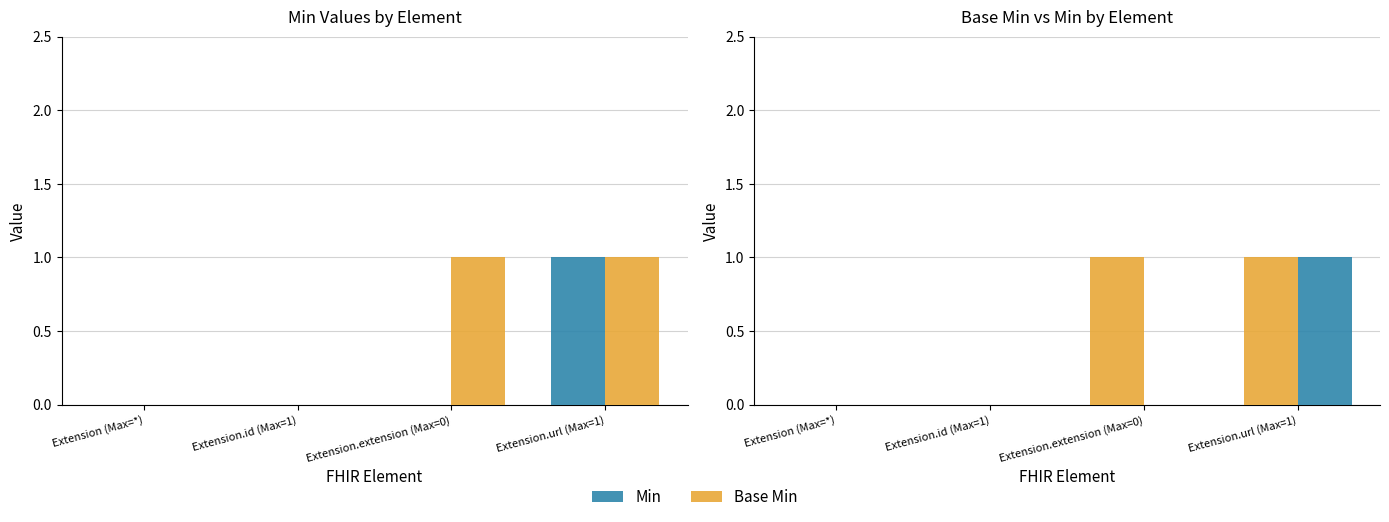

At which label is Min closest to 0?

Extension (Max=*)